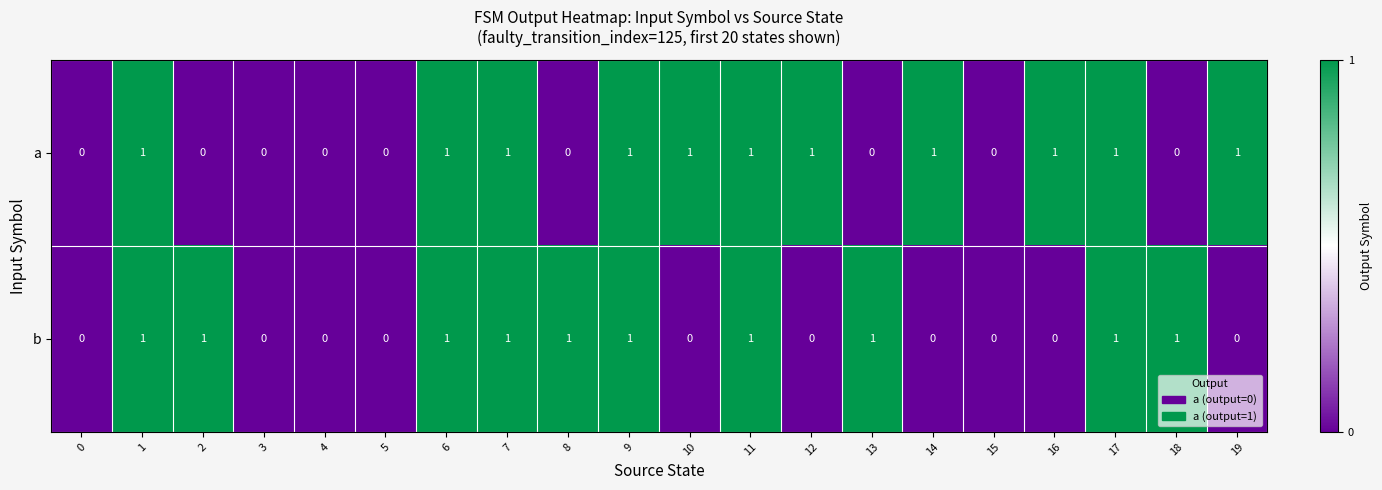

Is it true that b equals 1 at 6?

True